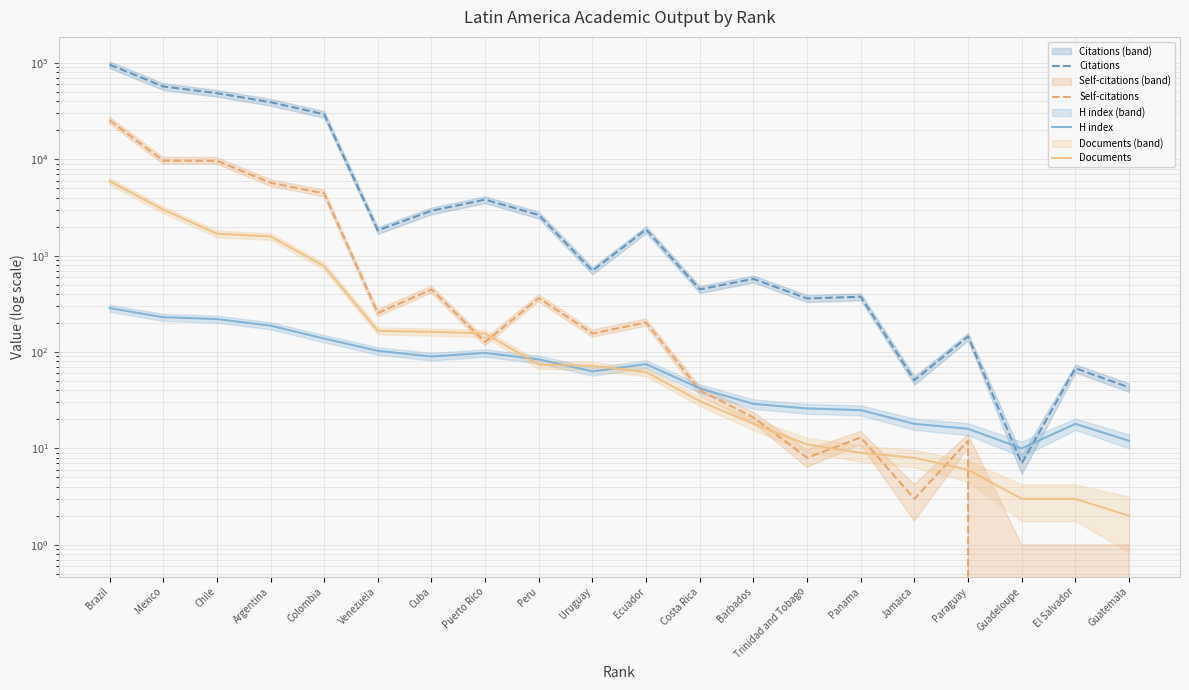

What is the sum of all Documents values?

13775